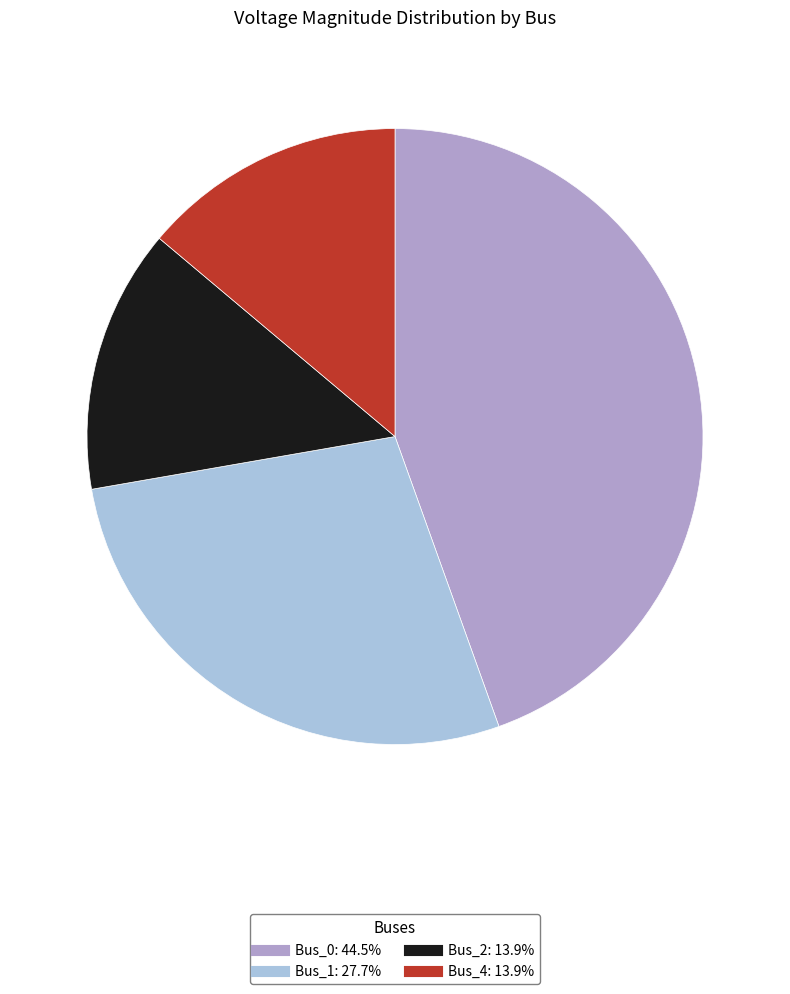

Count the number of slices in the pie.

4